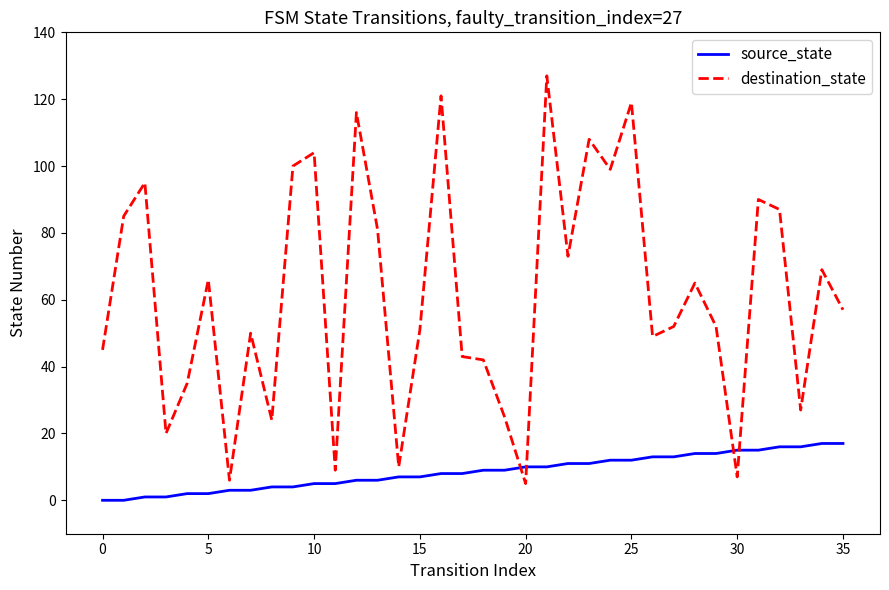

What is the difference between the maximum and minimum values in the source_state series?

17